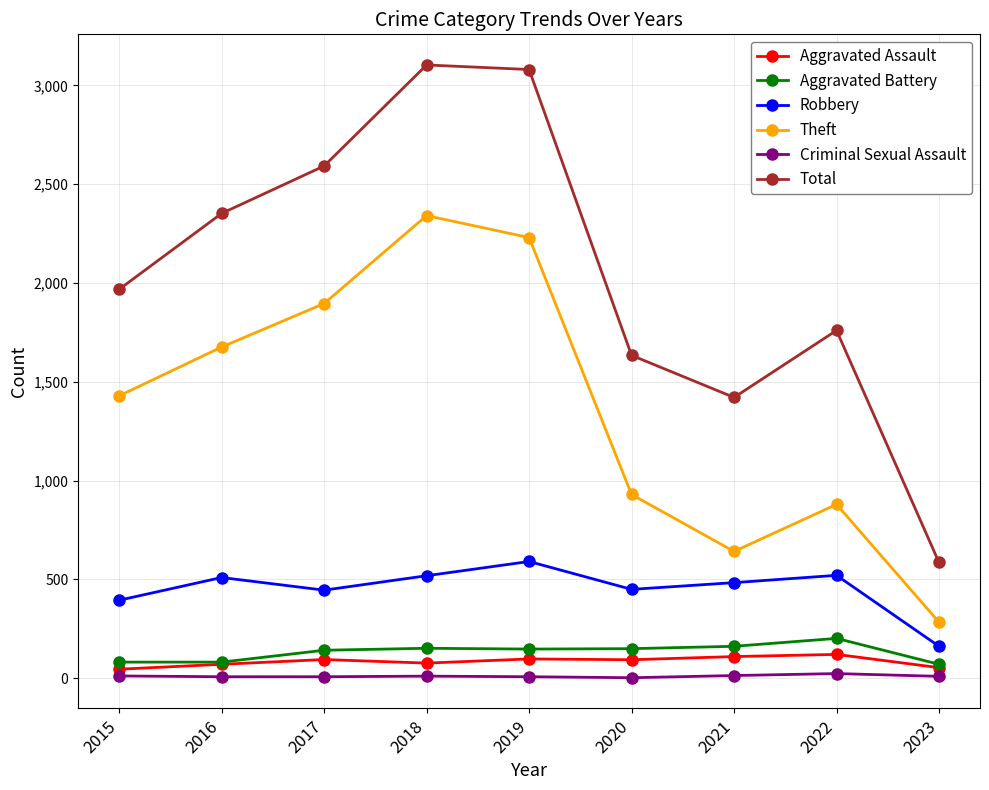

Is the value of Robbery at 2022 greater than the value of Total at 2023?

No